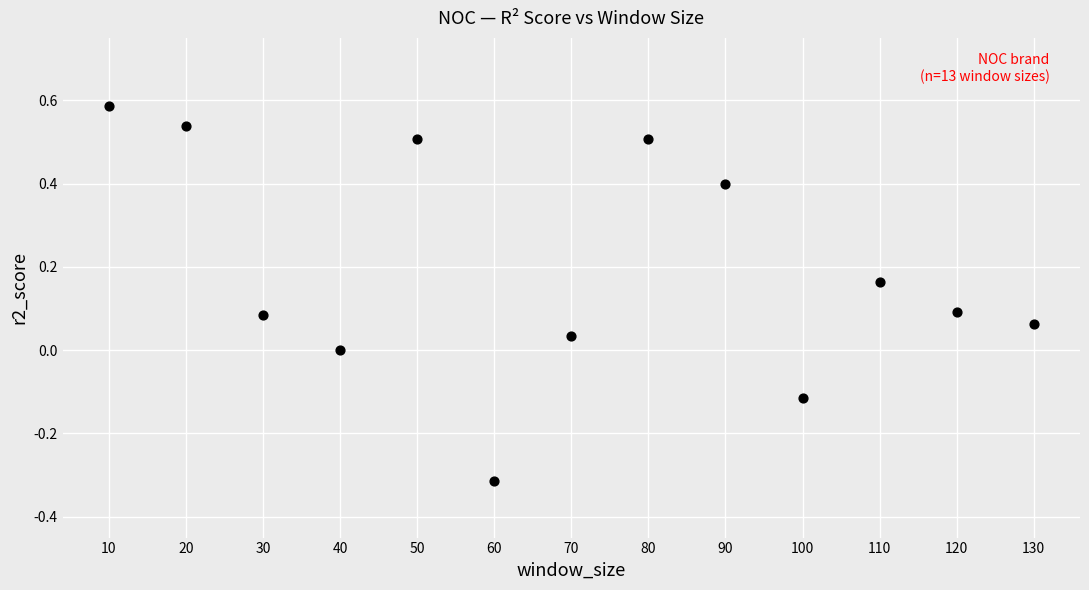

What is the range of X values (max minus min)?

120.0